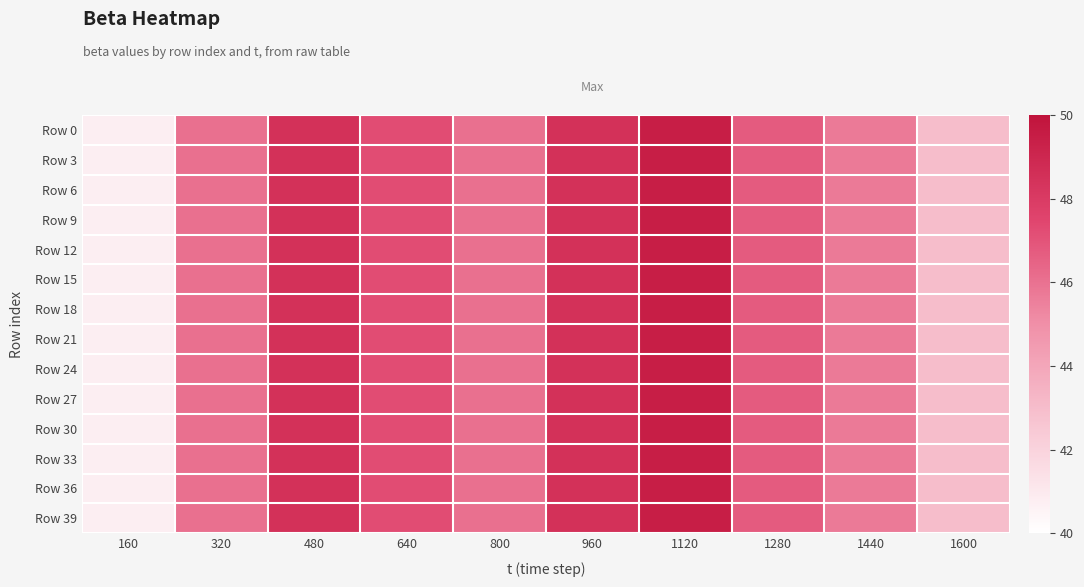

Reading left to right, list all the values displayed in this chart.

Row 0: 160=40.8	320=46.0	480=48.5	640=47.3	800=46.0	960=48.5	1120=49.4	1280=46.7	1440=45.7	1600=43.0
Row 3: 160=40.8	320=46.0	480=48.5	640=47.3	800=46.0	960=48.5	1120=49.4	1280=46.7	1440=45.7	1600=43.0
Row 6: 160=40.8	320=46.0	480=48.5	640=47.3	800=46.0	960=48.5	1120=49.4	1280=46.7	1440=45.7	1600=43.0
Row 9: 160=40.8	320=46.0	480=48.5	640=47.3	800=46.0	960=48.5	1120=49.4	1280=46.7	1440=45.7	1600=43.0
Row 12: 160=40.8	320=46.0	480=48.5	640=47.3	800=46.0	960=48.5	1120=49.4	1280=46.7	1440=45.7	1600=43.0
Row 15: 160=40.8	320=46.0	480=48.5	640=47.3	800=46.0	960=48.5	1120=49.4	1280=46.7	1440=45.7	1600=43.0
Row 18: 160=40.8	320=46.0	480=48.5	640=47.3	800=46.0	960=48.5	1120=49.4	1280=46.7	1440=45.7	1600=43.0
Row 21: 160=40.8	320=46.0	480=48.5	640=47.3	800=46.0	960=48.5	1120=49.4	1280=46.7	1440=45.7	1600=43.0
Row 24: 160=40.8	320=46.0	480=48.5	640=47.3	800=46.0	960=48.5	1120=49.4	1280=46.7	1440=45.7	1600=43.0
Row 27: 160=40.8	320=46.0	480=48.5	640=47.3	800=46.0	960=48.5	1120=49.4	1280=46.7	1440=45.7	1600=43.0
Row 30: 160=40.8	320=46.0	480=48.5	640=47.3	800=46.0	960=48.5	1120=49.4	1280=46.7	1440=45.7	1600=43.0
Row 33: 160=40.8	320=46.0	480=48.5	640=47.3	800=46.0	960=48.5	1120=49.4	1280=46.7	1440=45.7	1600=43.0
Row 36: 160=40.8	320=46.0	480=48.5	640=47.3	800=46.0	960=48.5	1120=49.4	1280=46.7	1440=45.7	1600=43.0
Row 39: 160=40.8	320=46.0	480=48.5	640=47.3	800=46.0	960=48.5	1120=49.4	1280=46.7	1440=45.7	1600=43.0